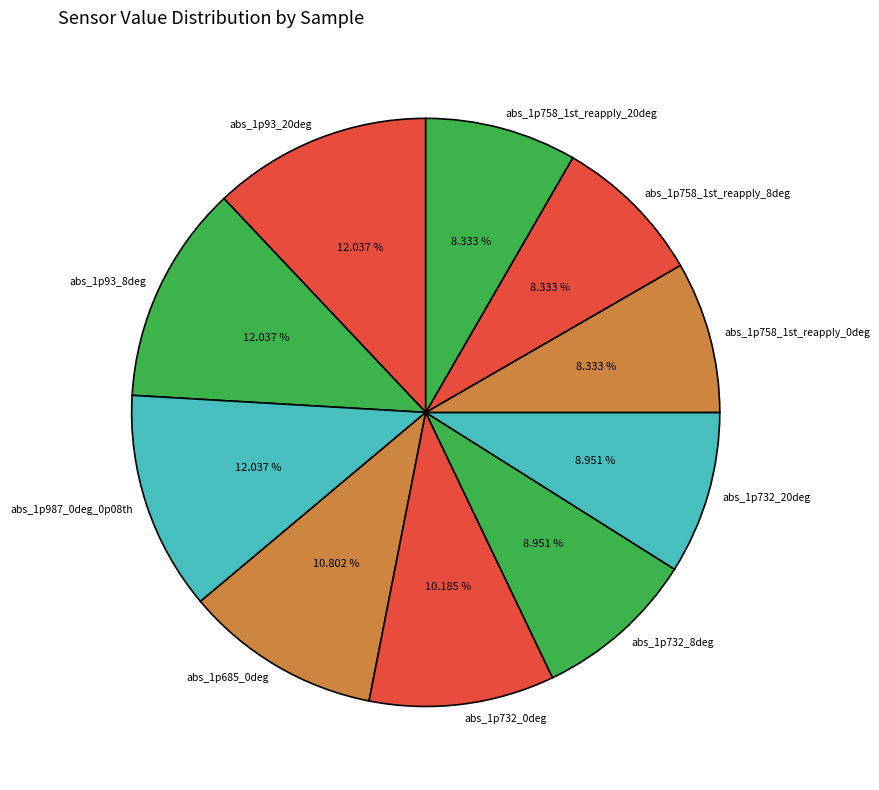

To the nearest percent, what is the difference between the abs_1p758_1st_reapply_0deg and abs_1p732_20deg slice percentages?

1%